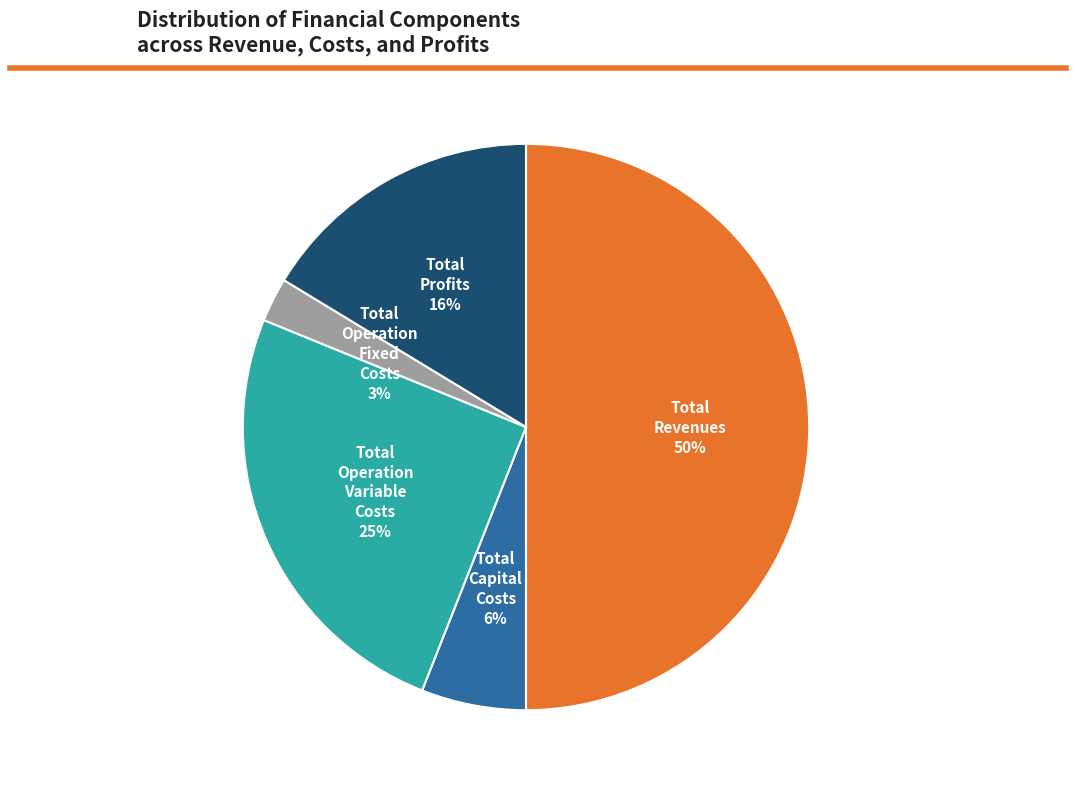

Which category has the smallest portion of the pie?

Total Operation Fixed Costs